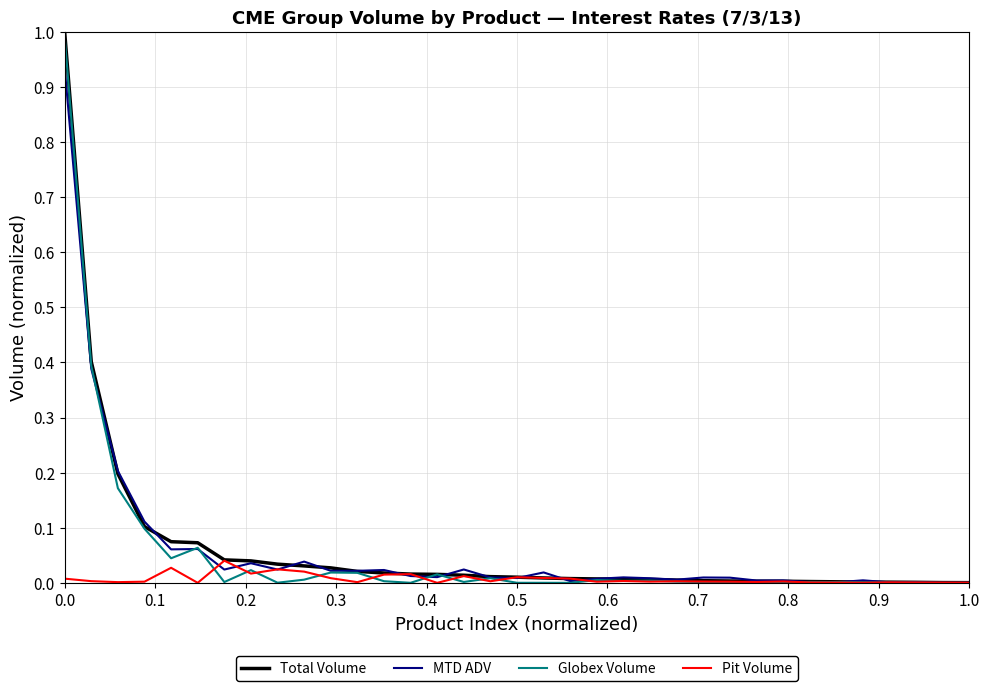

Which series has the widest spread of values?

Total Volume